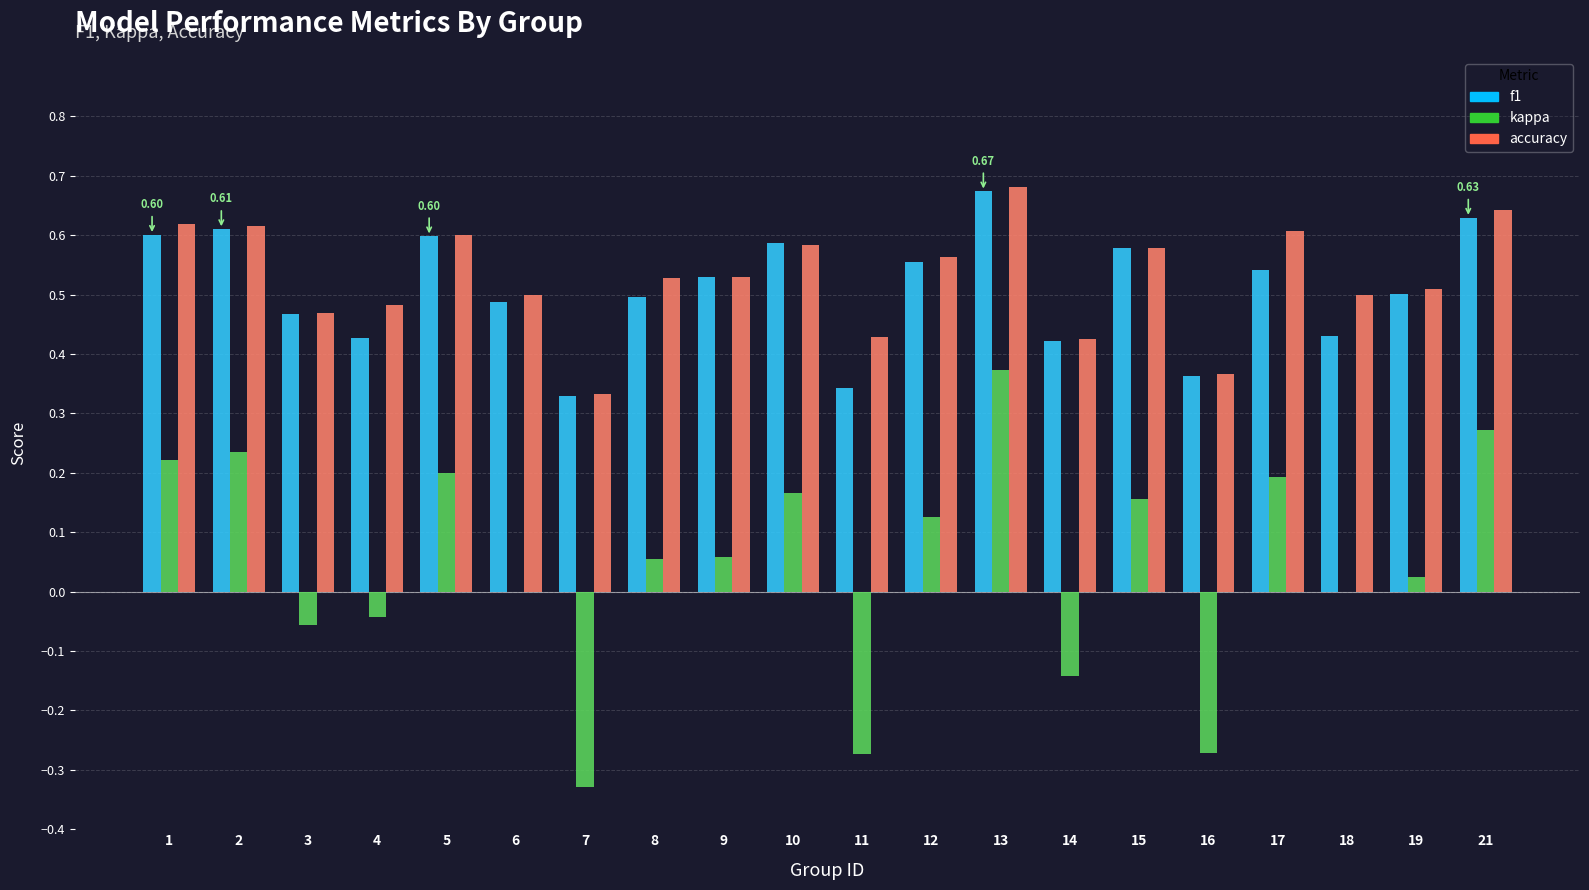

What is the maximum value for f1?

0.7